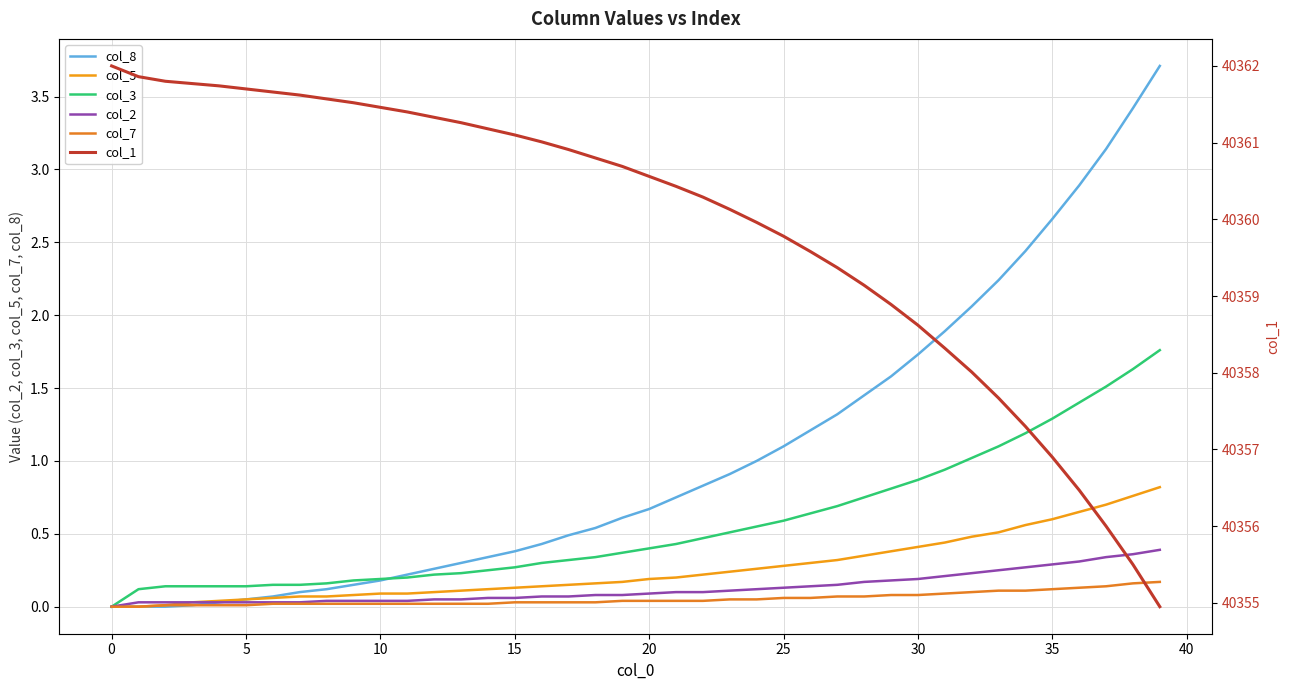

What is the label of the 4th point from the right?

36